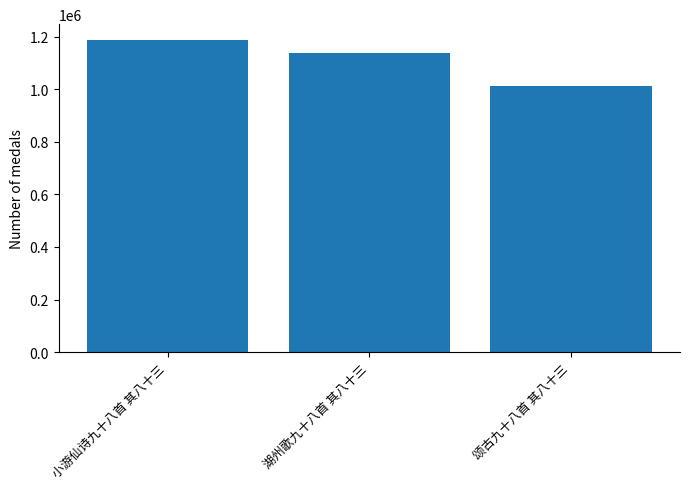

Which category has the highest value across all series?

小游仙诗九十八首 其八十三